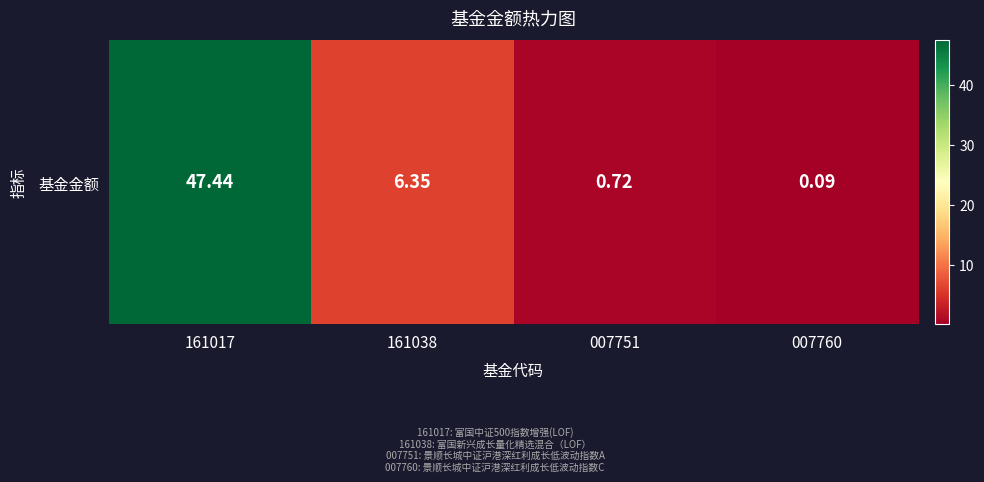

Which label corresponds to the largest value in the chart?

161017